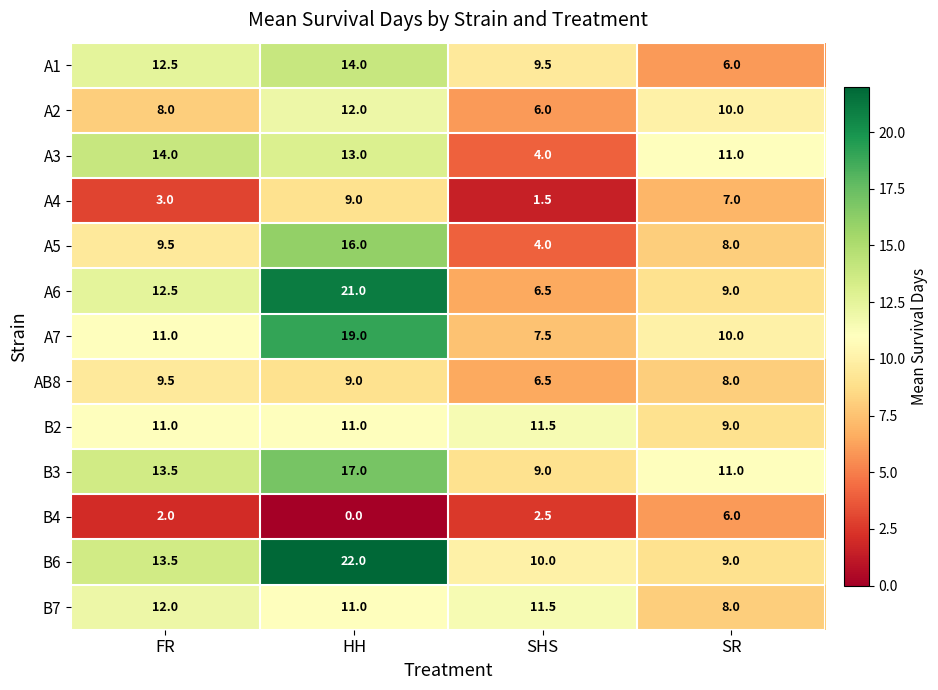

How many categories are shown in the chart?

4